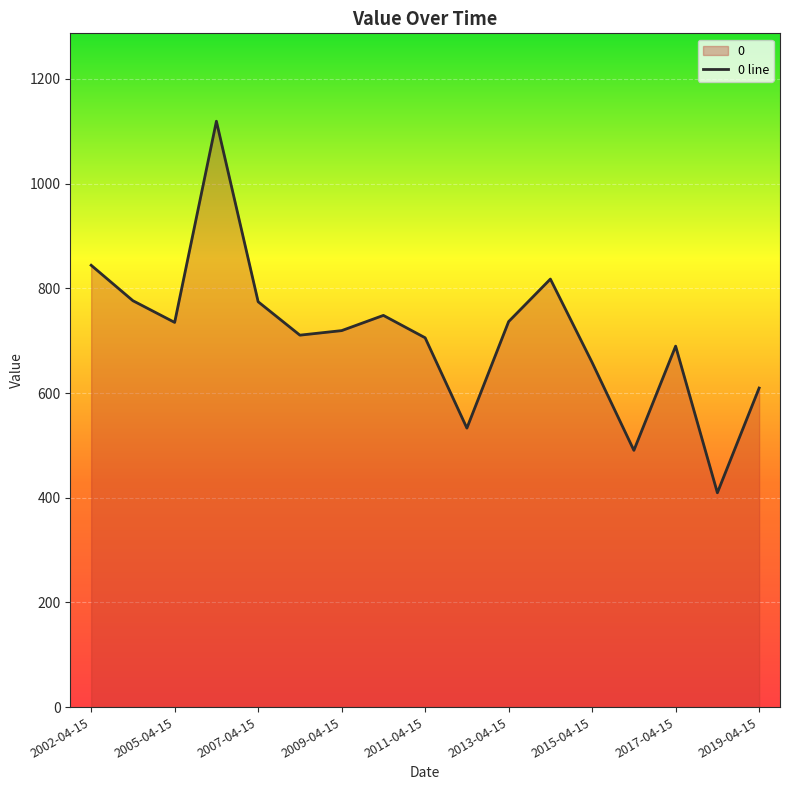

What is the ratio of the value at 2002-04-15 to the value at 2013-04-15?

1.1